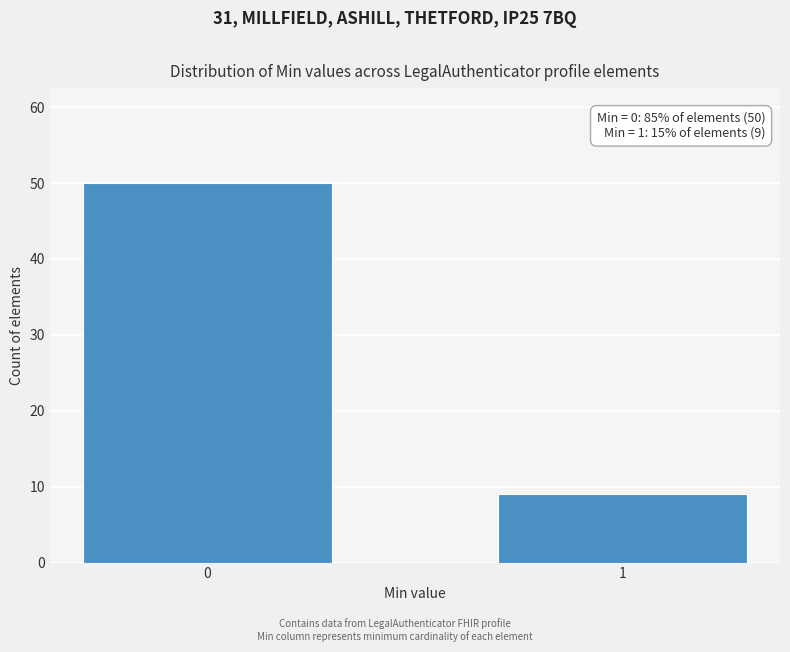

Reading left to right, transcribe all the data shown in this chart.

0=50	1=9